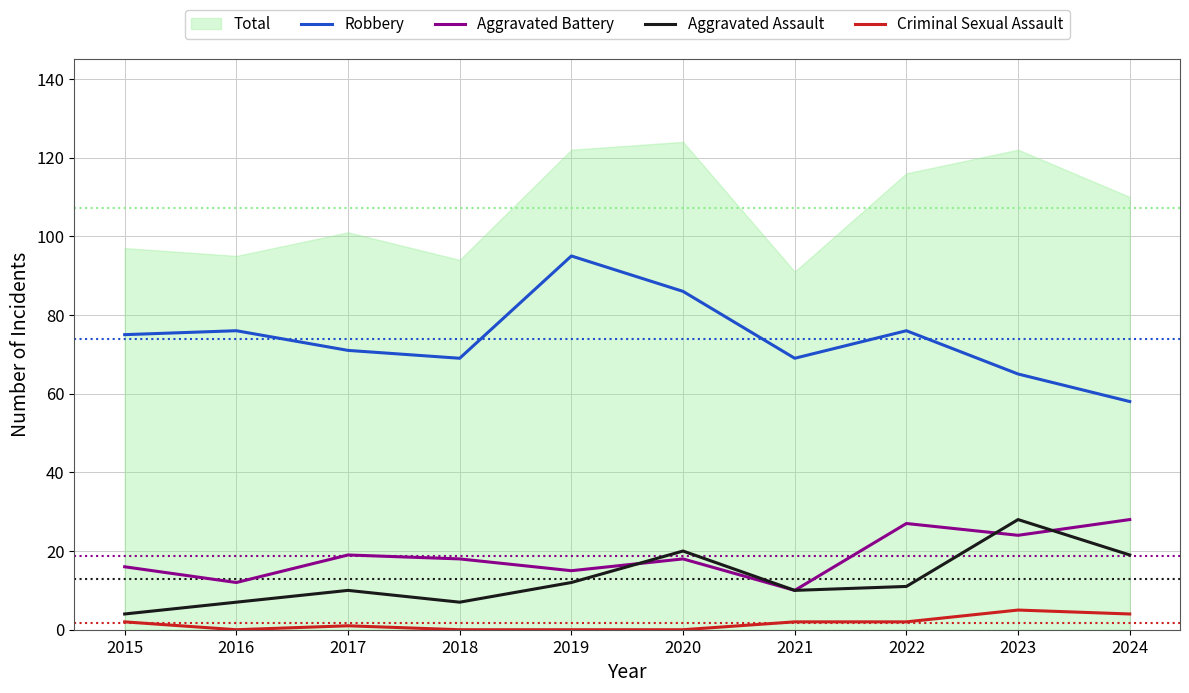

Which label corresponds to the largest value in the chart?

2019